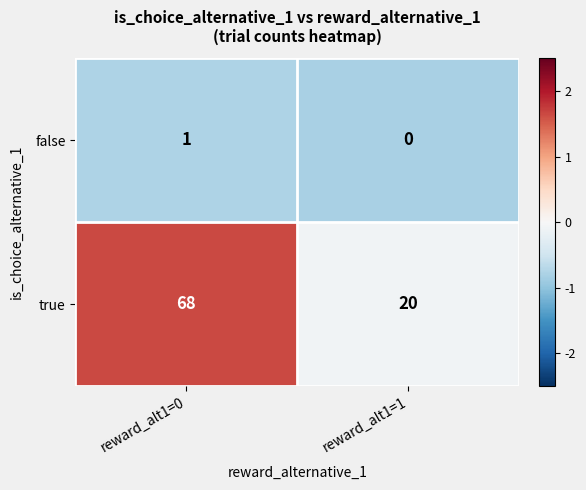

Which series has the largest total across all categories?

true